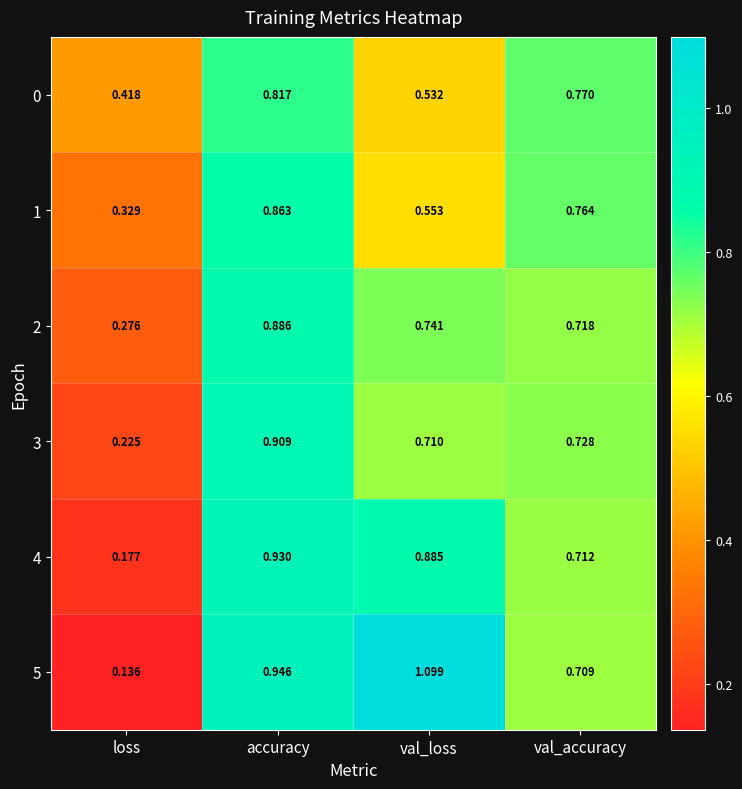

At which category does the chart reach its minimum across all series?

loss